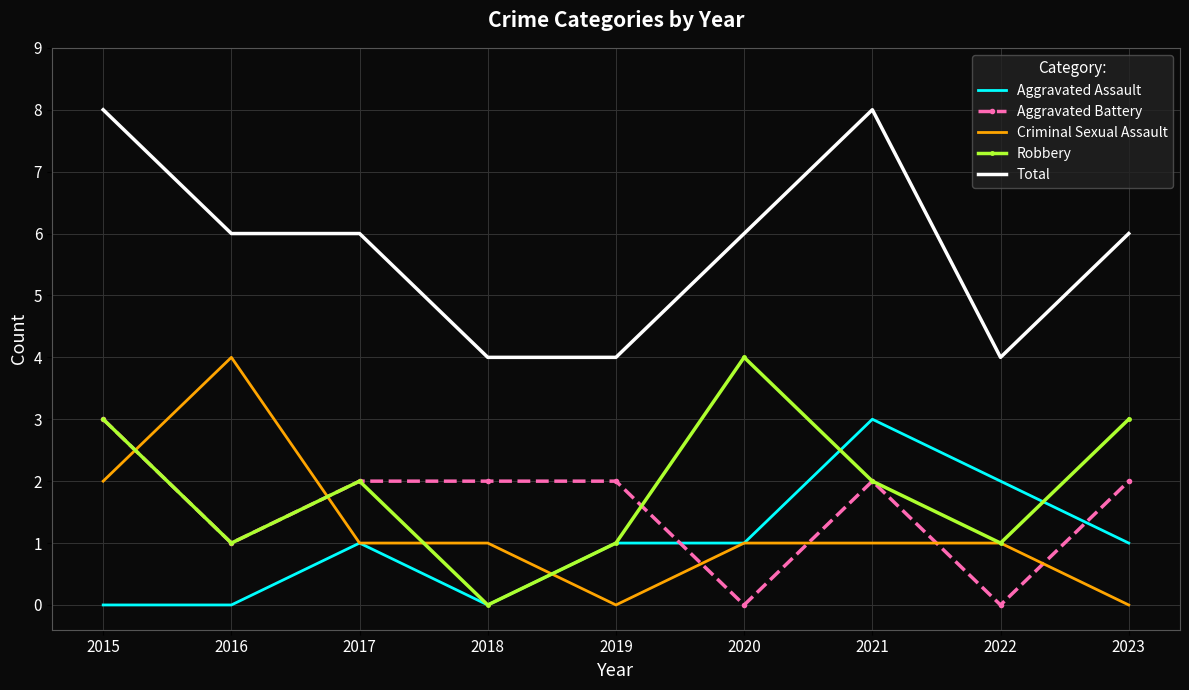

True or false: Aggravated Assault and Total cross at least once.

False